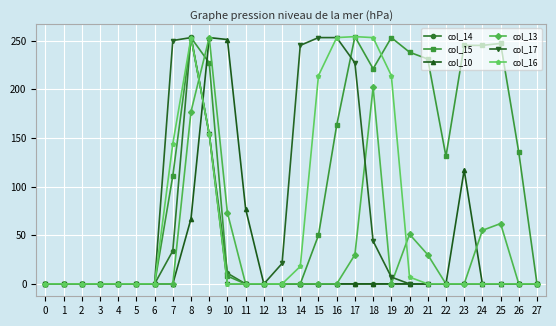

At which category is the sum across all series the highest?

8